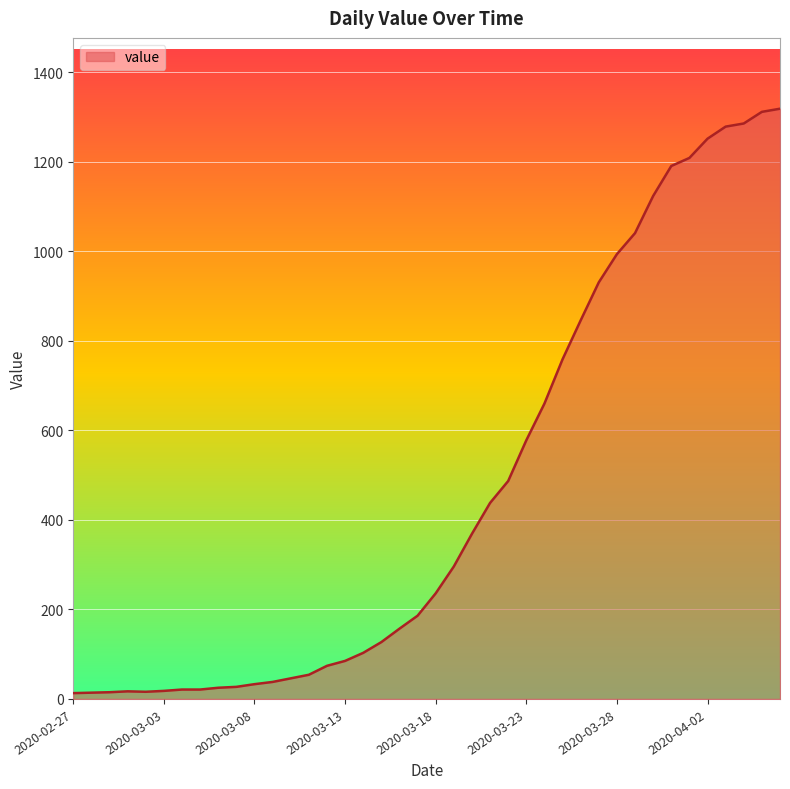

What is the difference between the maximum and minimum values?

1306